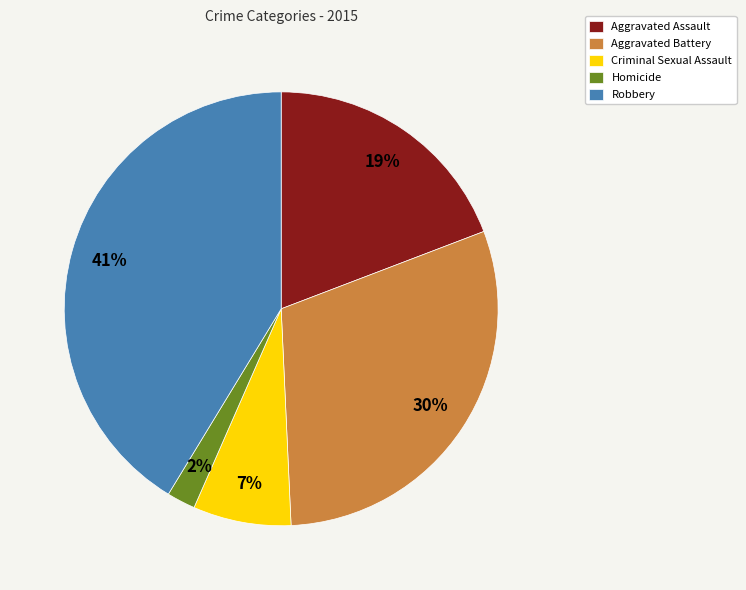

Does Robbery account for over 50% of the chart?

No